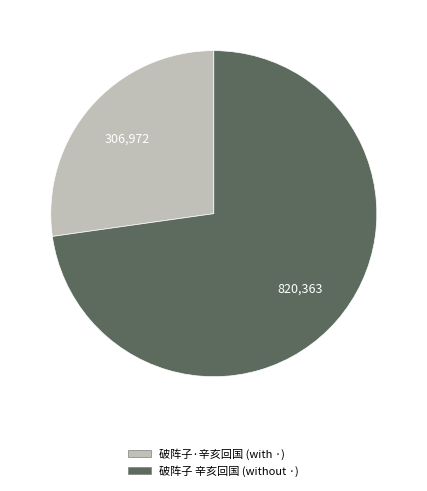

What is the ratio of the value at 破阵子·辛亥回国 (with ·) to the value at 破阵子 辛亥回国 (without ·)?

0.4